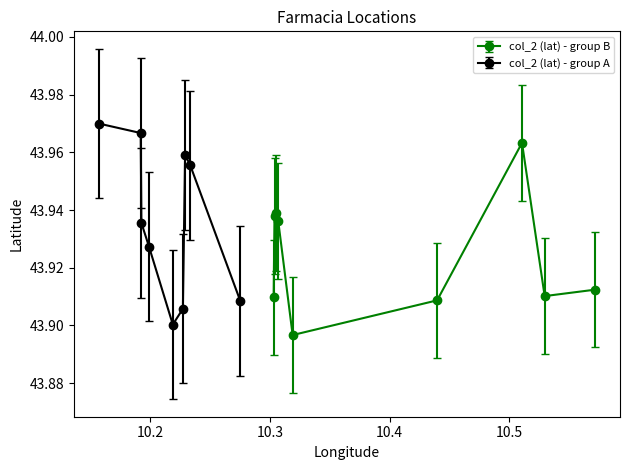

True or false: col_3 (lon) has more than 2 points higher than both neighbors.

True